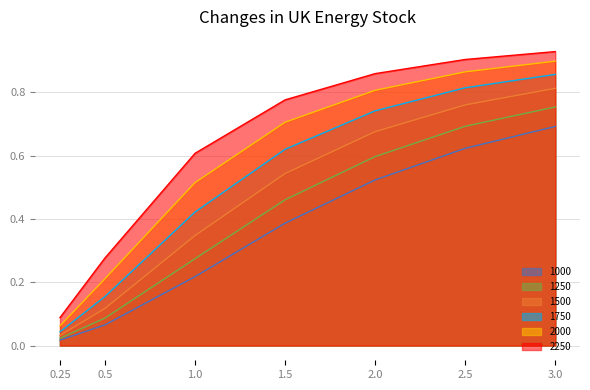

How many data points does each series have?

7